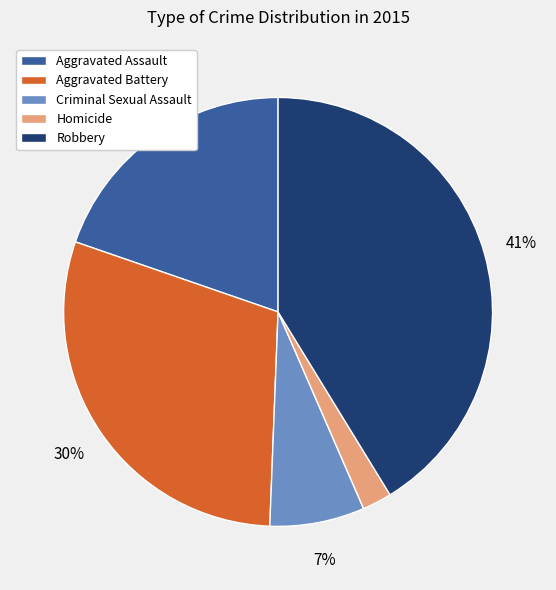

To the nearest percent, what portion does Homicide represent?

2%